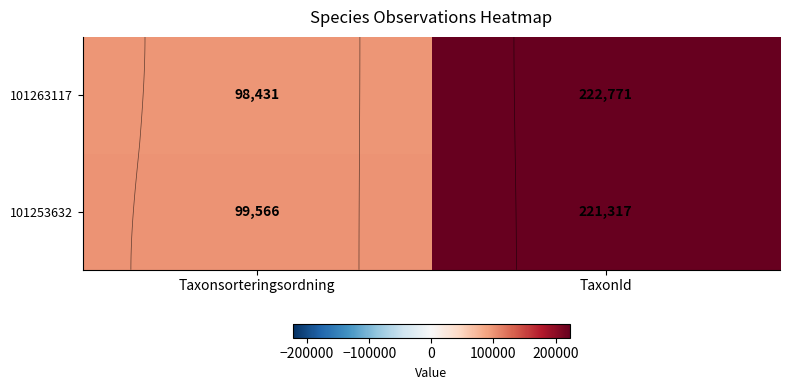

List the labels in order of 101263117 value, smallest first.

Taxonsorteringsordning, TaxonId